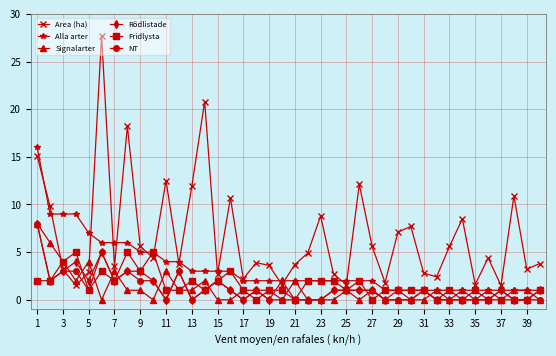

How many series are shown in this chart?

6